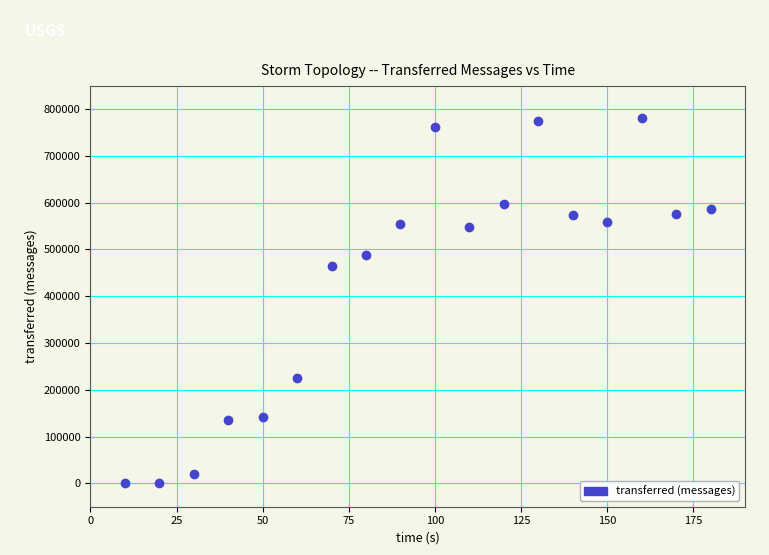

What is the range of Y values (max minus min)?

780740